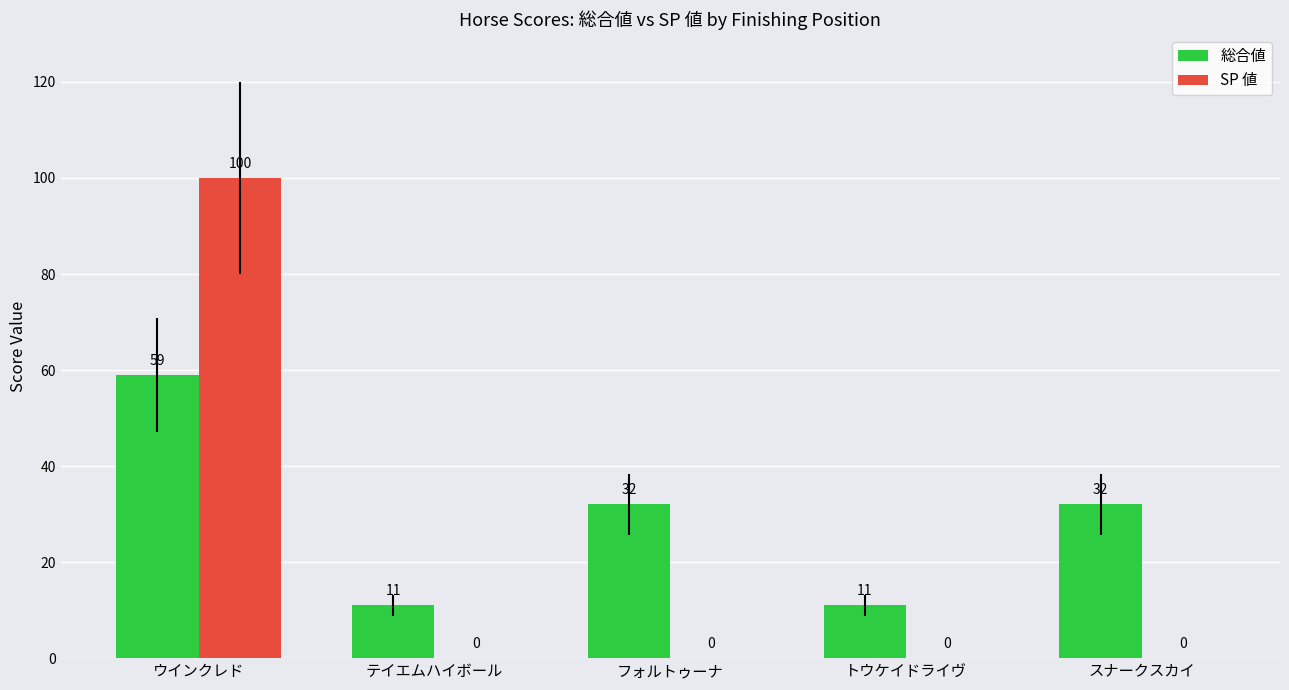

What value does the 総合値 series have at トウケイドライヴ?

11